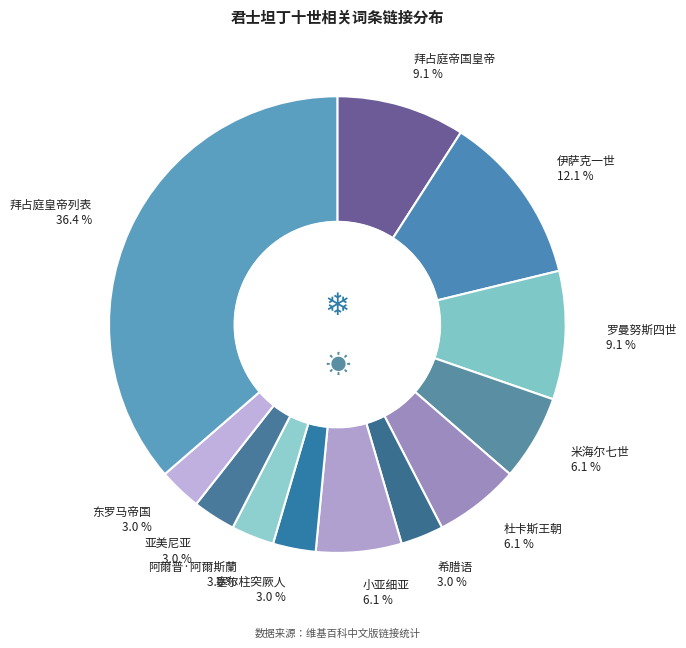

Is the sum of 拜占庭帝国皇帝 9.1 % and 拜占庭皇帝列表 36.4 % greater than half?

No